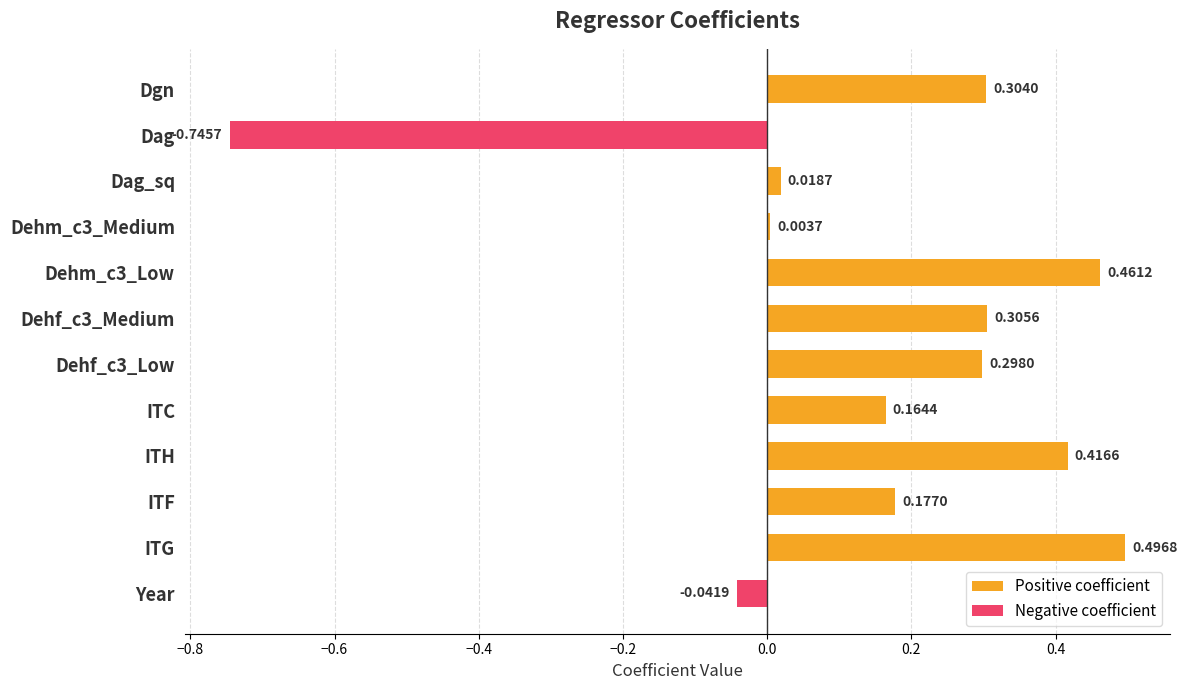

What is the difference between the maximum and minimum values in the Negative coefficient series?

0.7